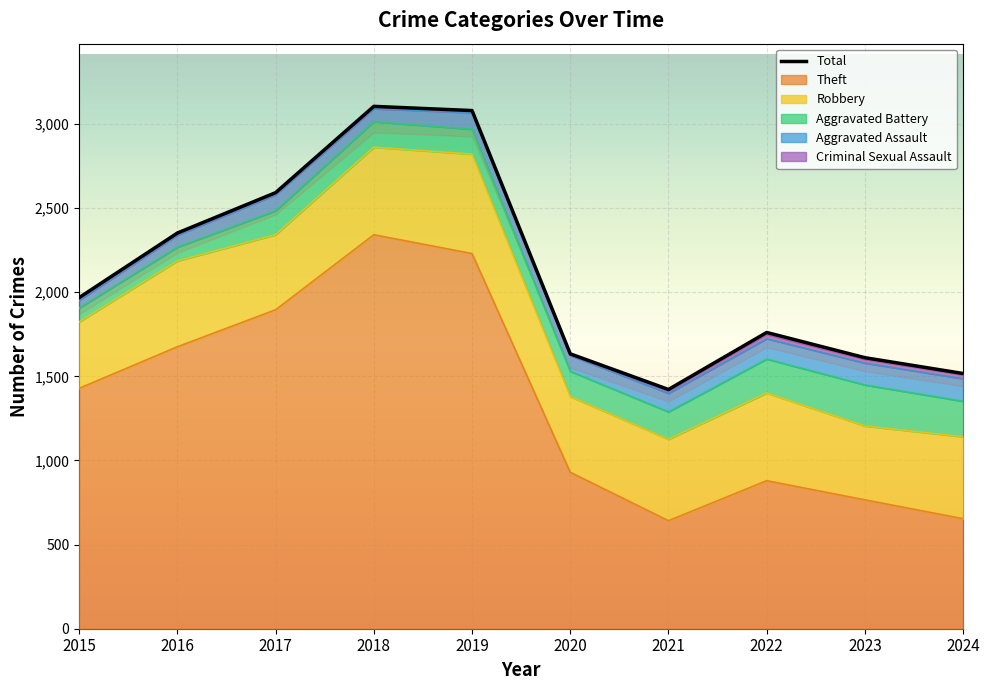

Which series has the largest range (max minus min)?

Theft